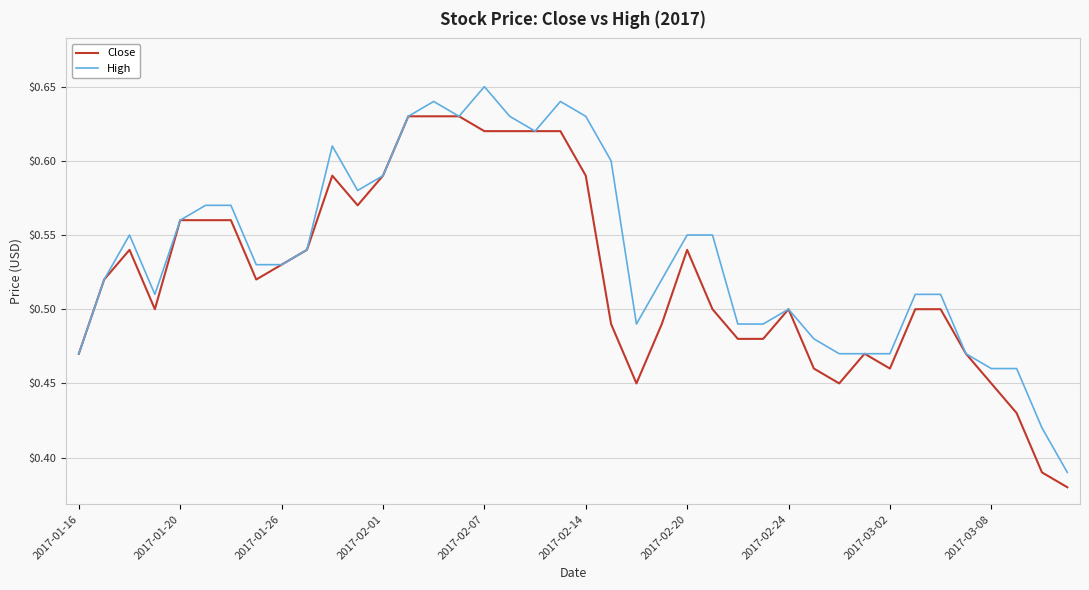

How many categories are shown in the chart?

40